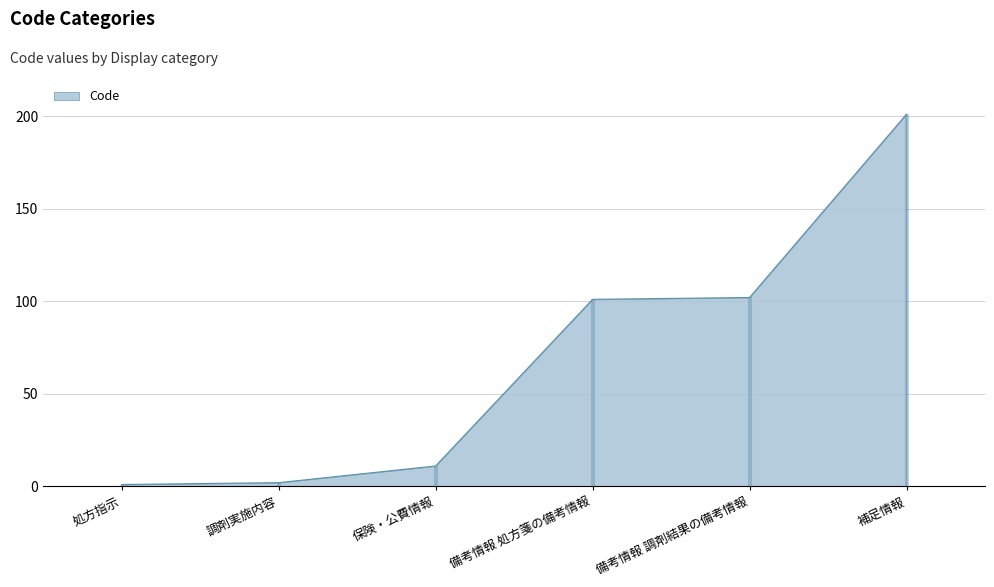

Does the chart display data point markers on the line(s)?

No